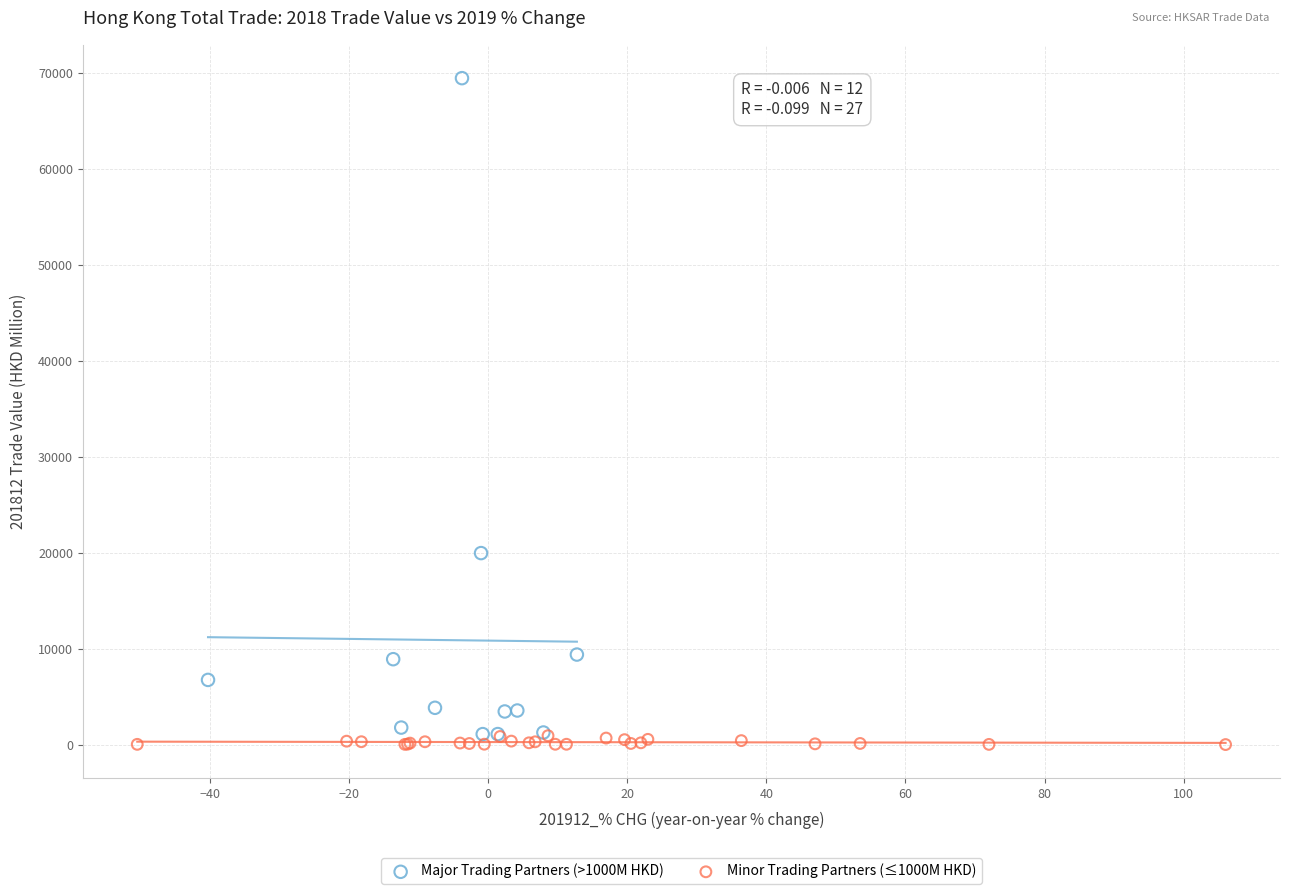

What are all the series names shown in the legend?

Major Trading Partners (>1000M HKD), Minor Trading Partners (≤1000M HKD)